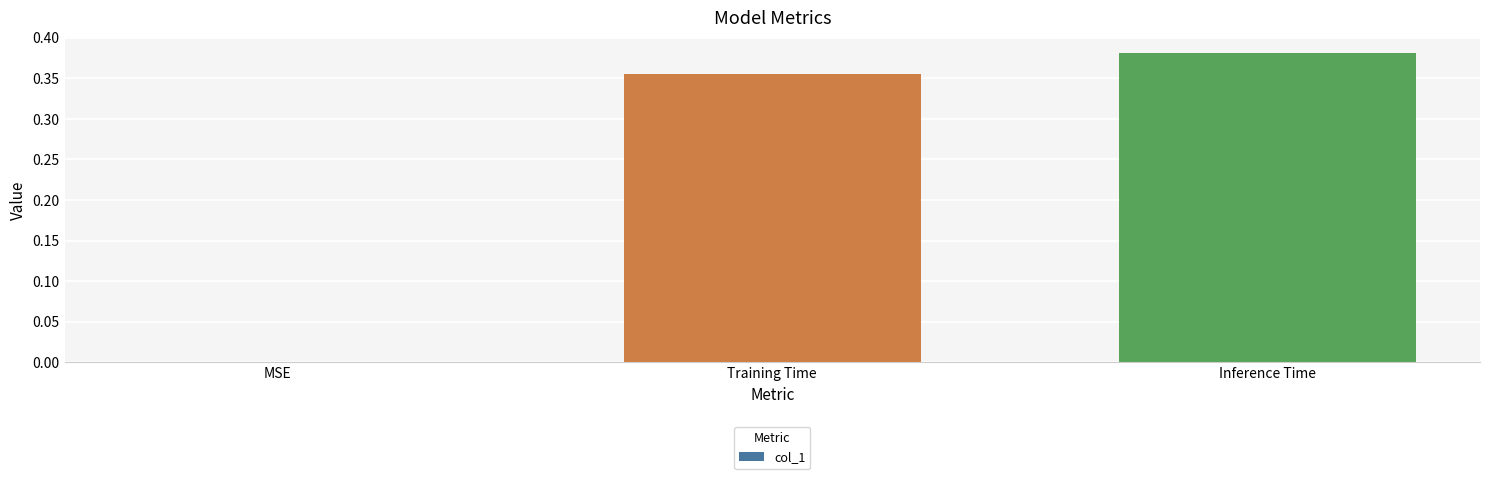

What is the sum of the values at Training Time and Inference Time?

0.7